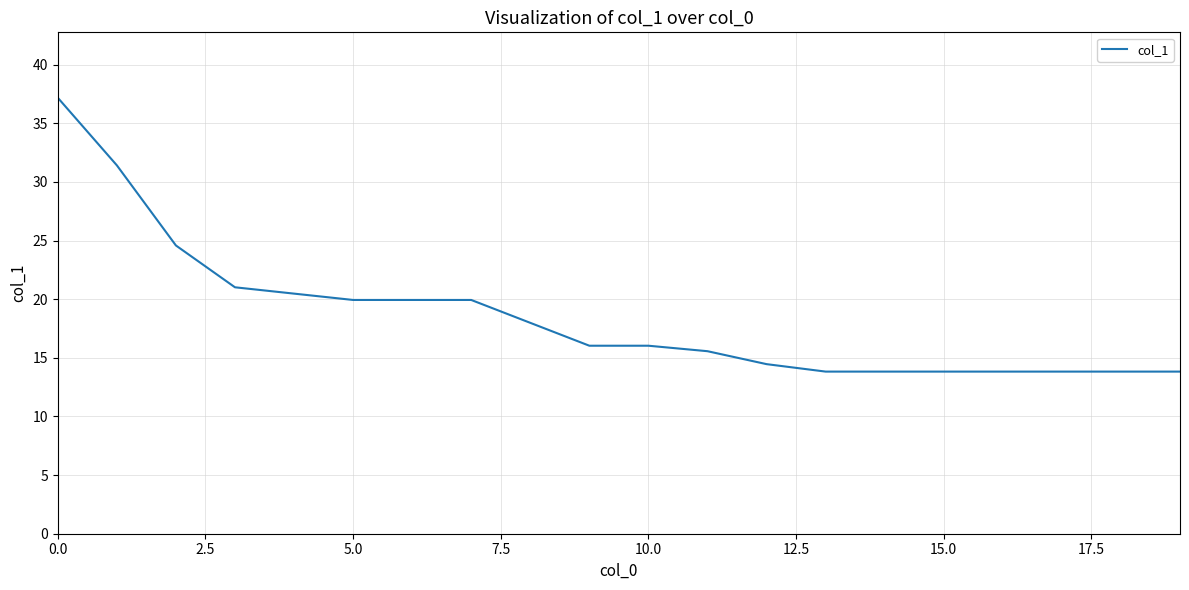

What is the maximum value shown in the chart?

37.2